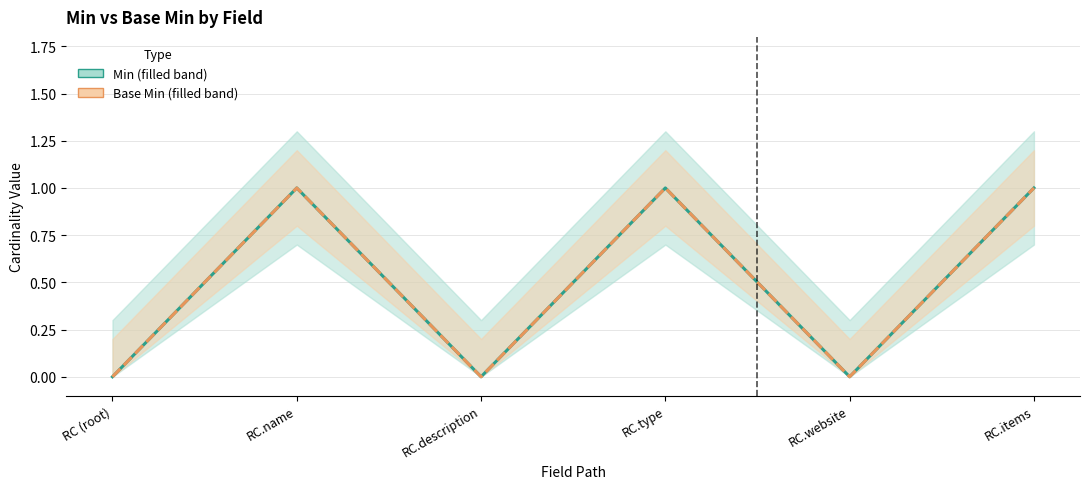

What position from the right is RC.name?

5